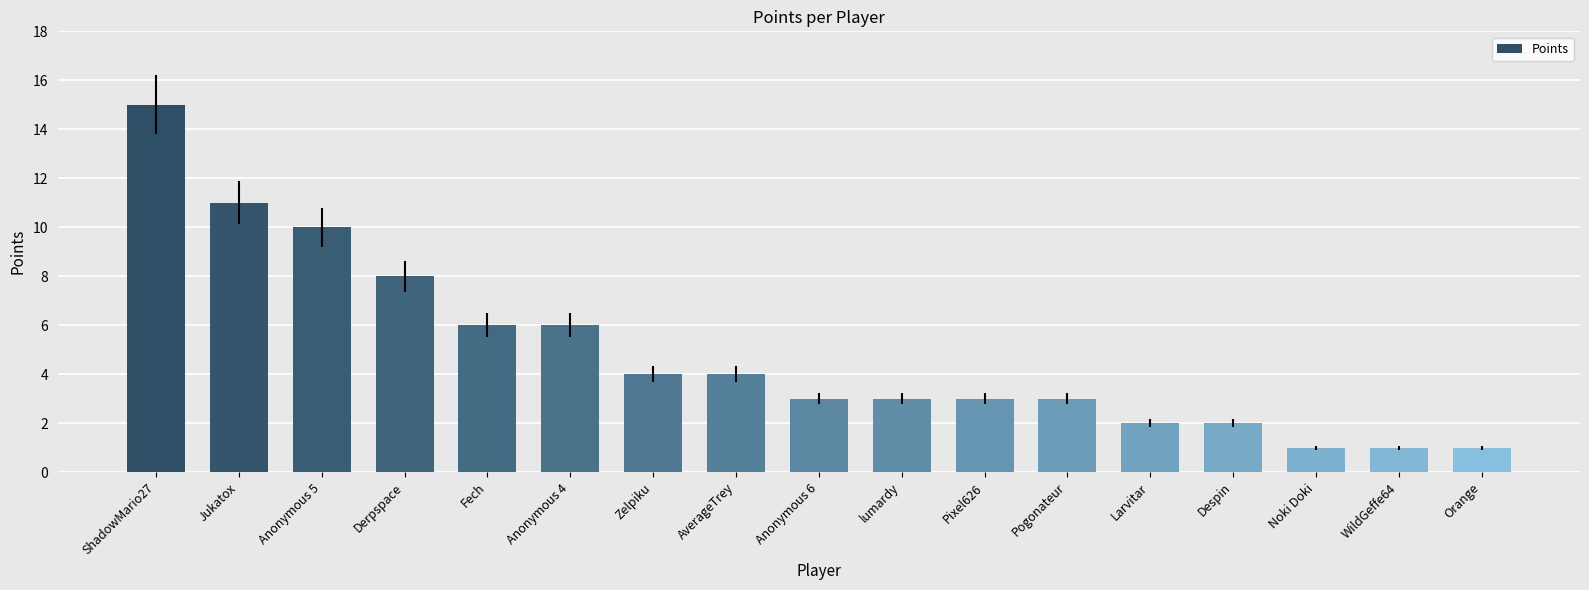

Reading left to right, extract all data points from this chart.

15	11	10	8	6	6	4	4	3	3	3	3	2	2	1	1	1